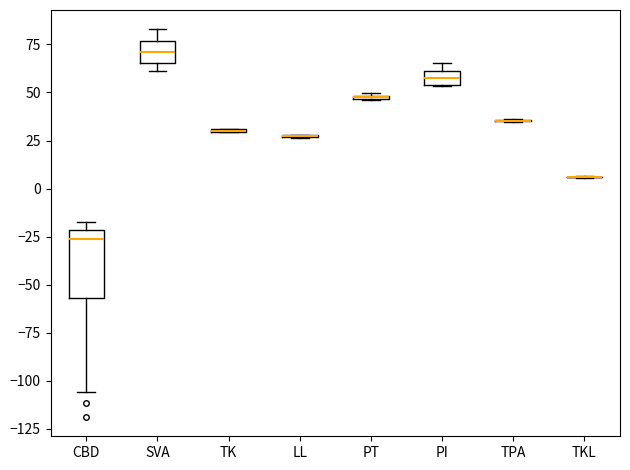

Comparing the boxes themselves (not the whiskers), which one is the tallest?

CBD